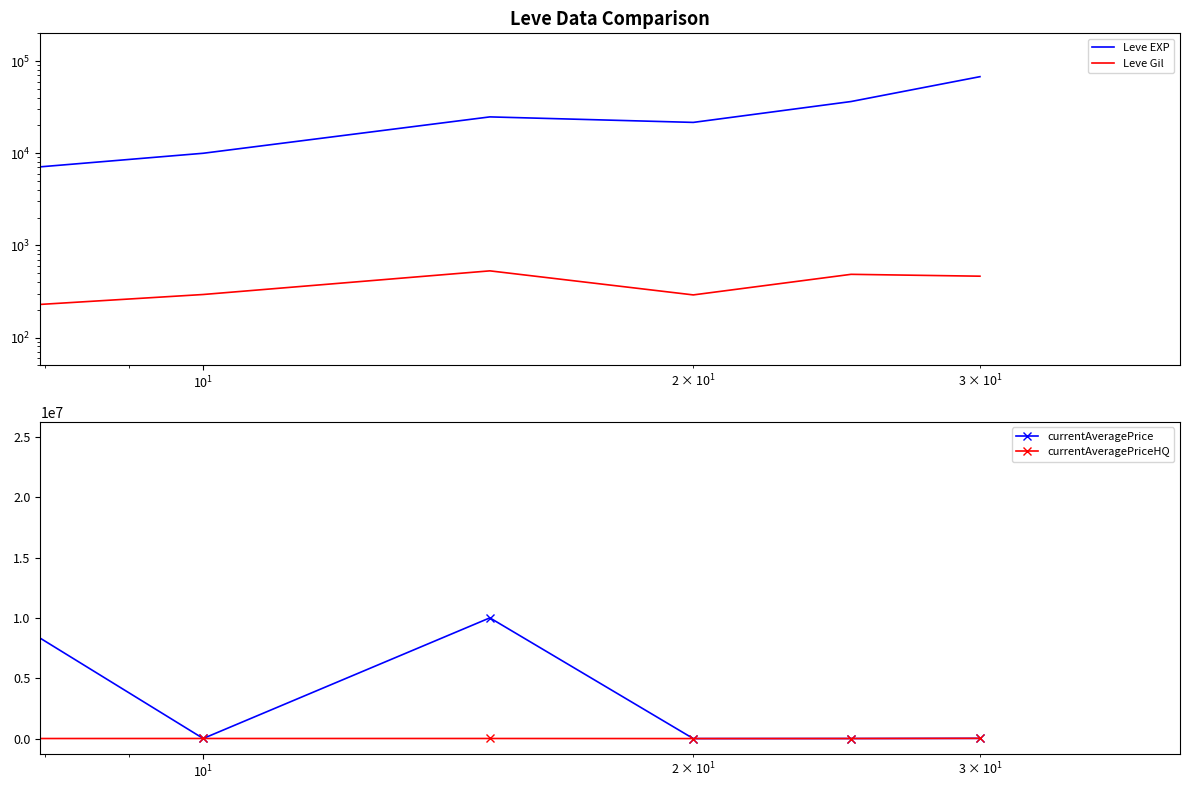

Count the number of data series in this chart.

4